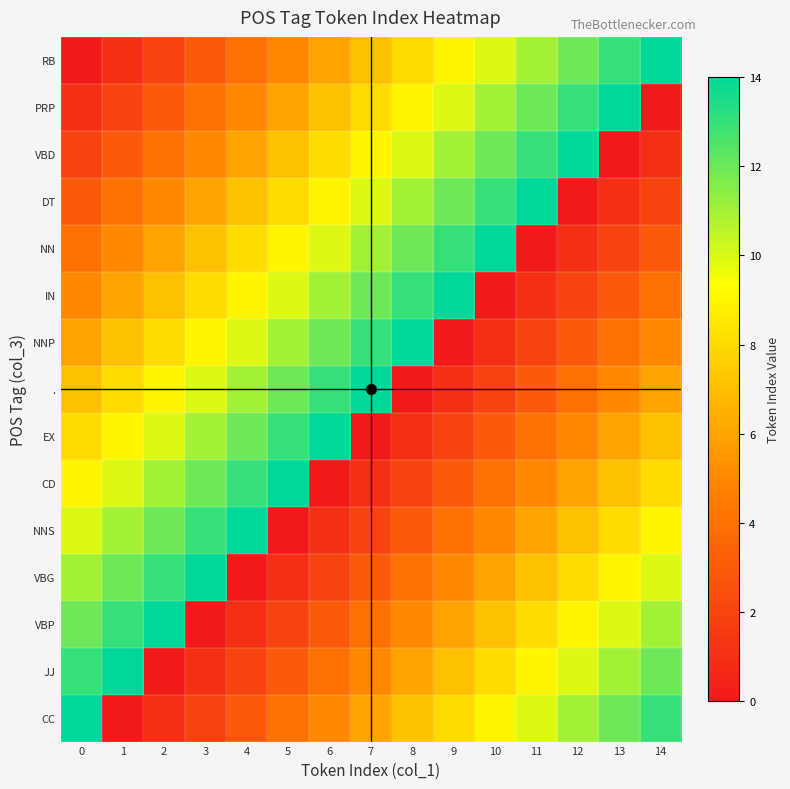

Reading left to right, what are all the values shown in this chart?

RB: 0=0	1=1	2=2	3=3	4=4	5=5	6=6	7=7	8=8	9=9	10=10	11=11	12=12	13=13	14=14
PRP: 0=1	1=2	2=3	3=4	4=5	5=6	6=7	7=8	8=9	9=10	10=11	11=12	12=13	13=14	14=0
VBD: 0=2	1=3	2=4	3=5	4=6	5=7	6=8	7=9	8=10	9=11	10=12	11=13	12=14	13=0	14=1
DT: 0=3	1=4	2=5	3=6	4=7	5=8	6=9	7=10	8=11	9=12	10=13	11=14	12=0	13=1	14=2
NN: 0=4	1=5	2=6	3=7	4=8	5=9	6=10	7=11	8=12	9=13	10=14	11=0	12=1	13=2	14=3
IN: 0=5	1=6	2=7	3=8	4=9	5=10	6=11	7=12	8=13	9=14	10=0	11=1	12=2	13=3	14=4
NNP: 0=6	1=7	2=8	3=9	4=10	5=11	6=12	7=13	8=14	9=0	10=1	11=2	12=3	13=4	14=5
.: 0=7	1=8	2=9	3=10	4=11	5=12	6=13	7=14	8=0	9=1	10=2	11=3	12=4	13=5	14=6
EX: 0=8	1=9	2=10	3=11	4=12	5=13	6=14	7=0	8=1	9=2	10=3	11=4	12=5	13=6	14=7
CD: 0=9	1=10	2=11	3=12	4=13	5=14	6=0	7=1	8=2	9=3	10=4	11=5	12=6	13=7	14=8
NNS: 0=10	1=11	2=12	3=13	4=14	5=0	6=1	7=2	8=3	9=4	10=5	11=6	12=7	13=8	14=9
VBG: 0=11	1=12	2=13	3=14	4=0	5=1	6=2	7=3	8=4	9=5	10=6	11=7	12=8	13=9	14=10
VBP: 0=12	1=13	2=14	3=0	4=1	5=2	6=3	7=4	8=5	9=6	10=7	11=8	12=9	13=10	14=11
JJ: 0=13	1=14	2=0	3=1	4=2	5=3	6=4	7=5	8=6	9=7	10=8	11=9	12=10	13=11	14=12
CC: 0=14	1=0	2=1	3=2	4=3	5=4	6=5	7=6	8=7	9=8	10=9	11=10	12=11	13=12	14=13